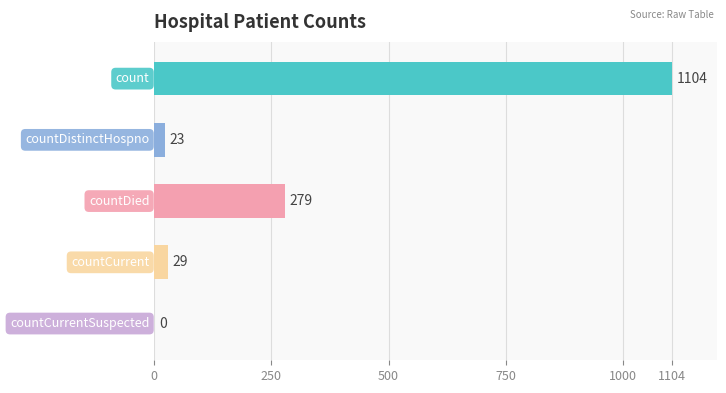

What is the sum of all values?

1435